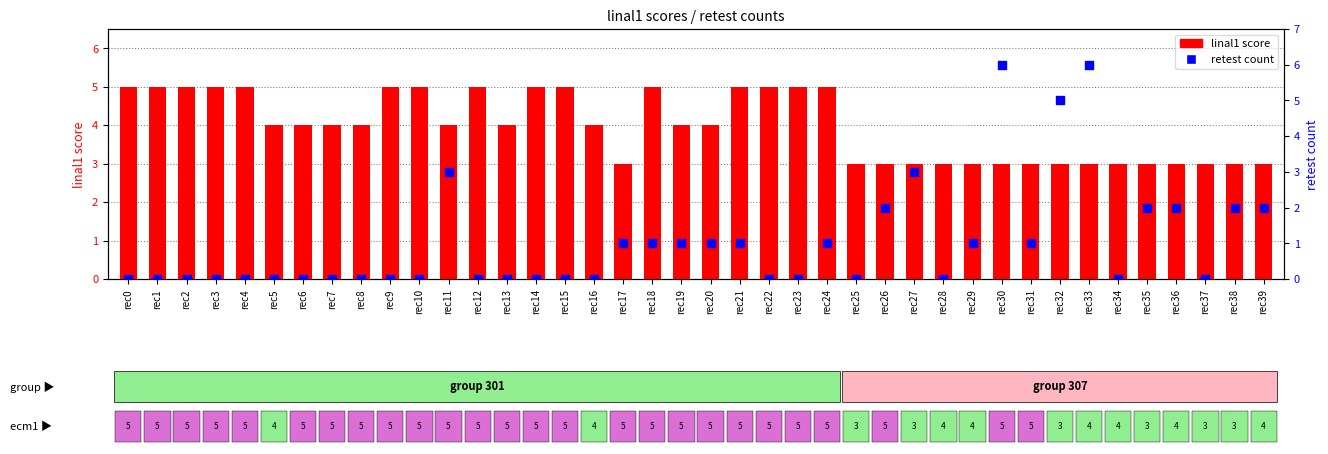

At which category is the sum across all series the highest?

rec30